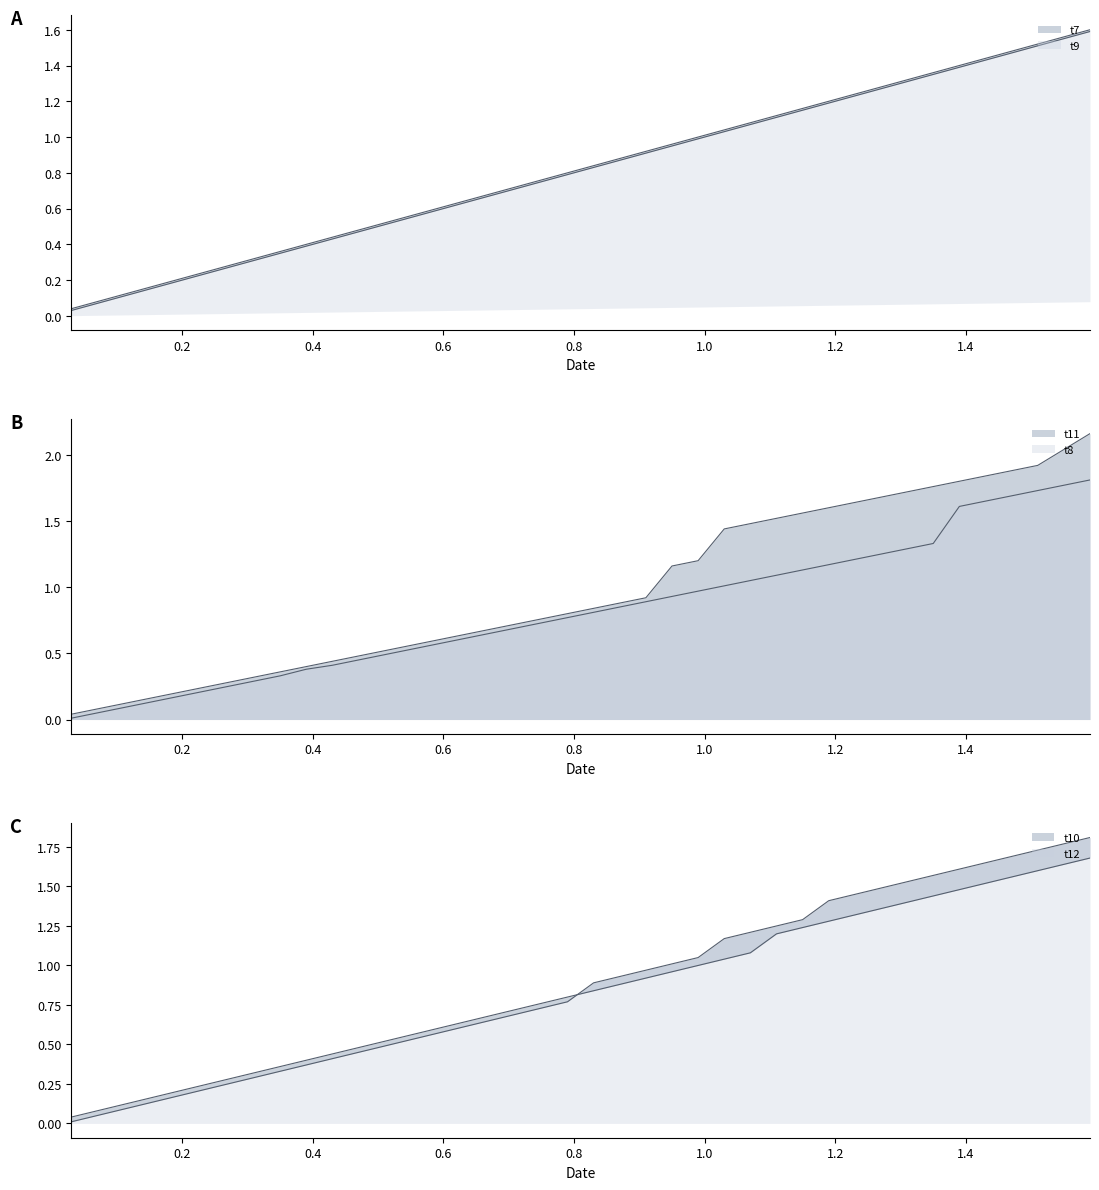

Count the number of data series in this chart.

6